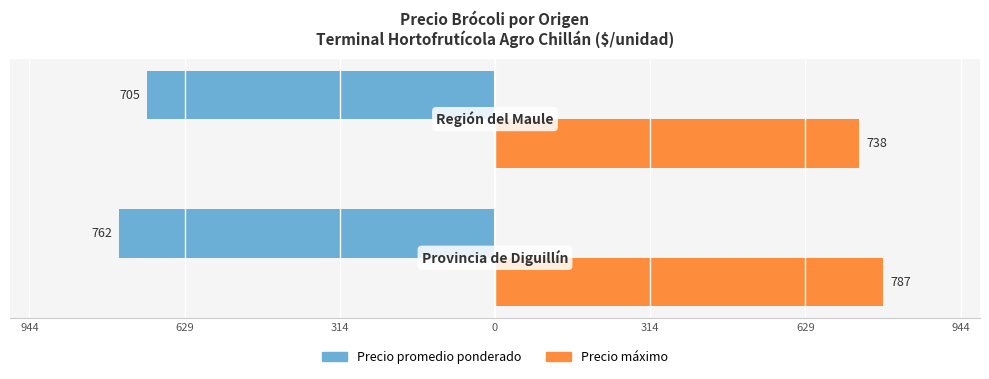

What are all the series names shown in the legend?

Precio promedio ponderado, Precio máximo